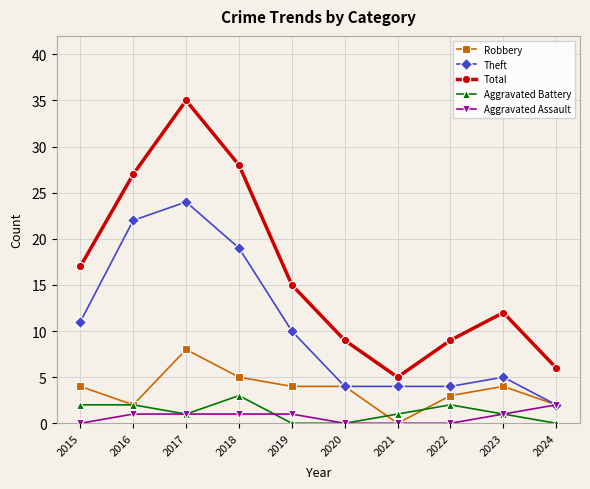

What is the average value of the Total series?

16